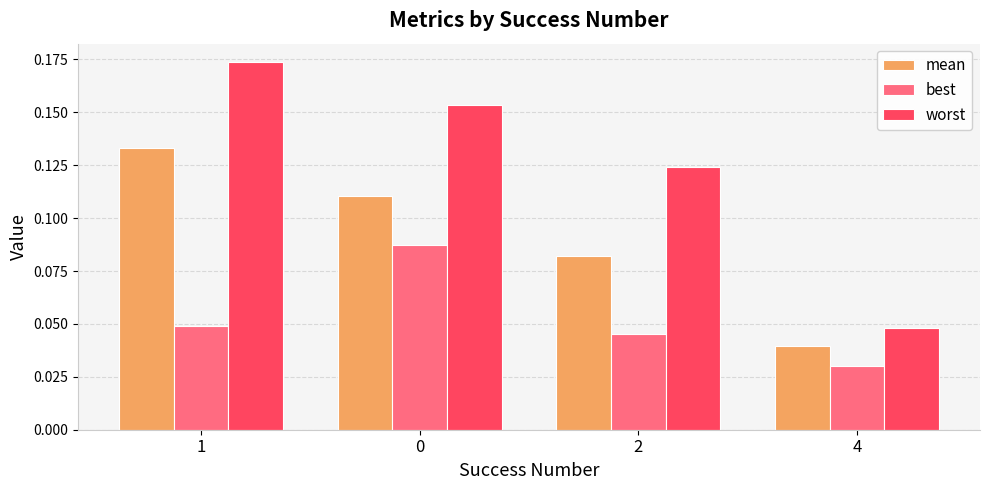

What are all the series names shown in the legend?

mean, best, worst